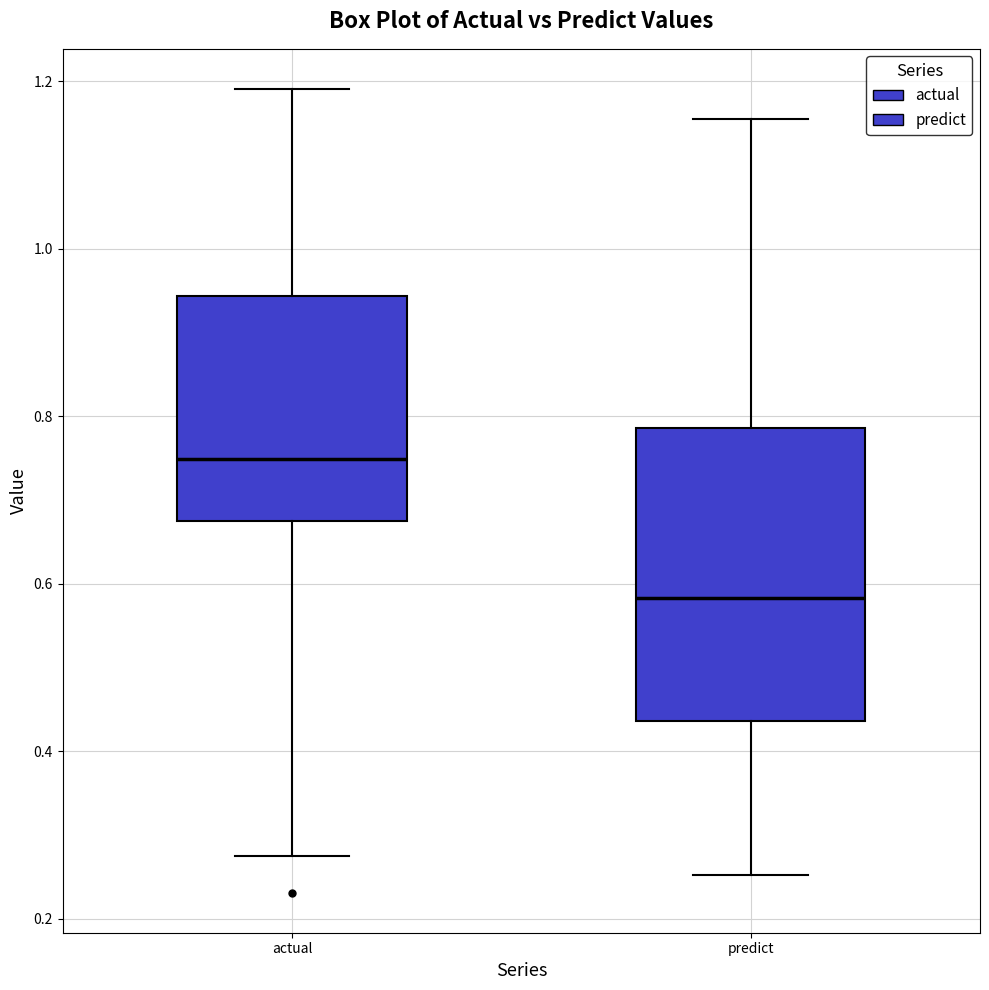

Which box's median line is the lowest?

predict